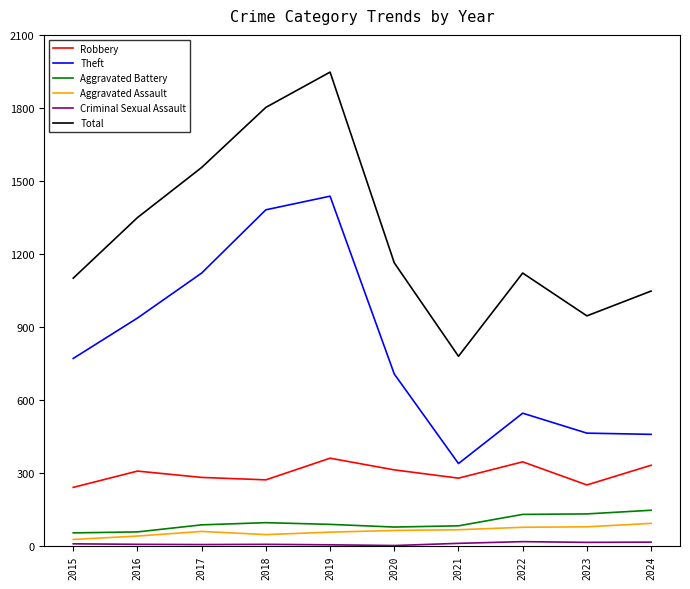

True or false: Total and Robbery cross at least once.

False